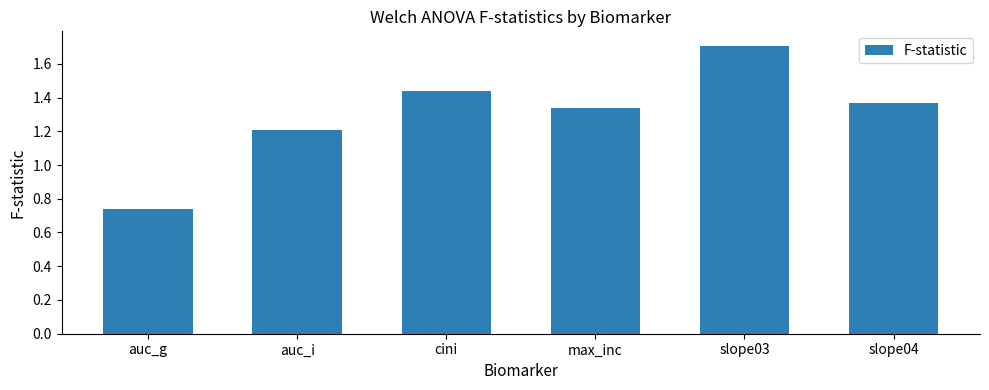

Does the chart contain stacked bars?

No